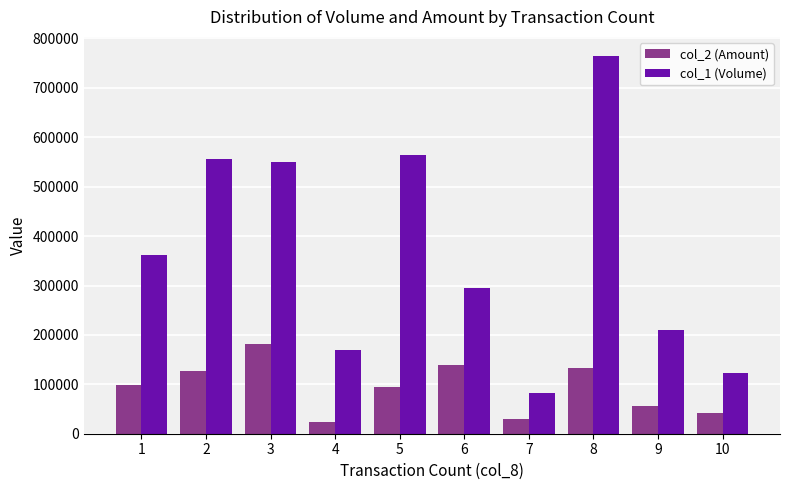

At which category is the sum across all series the highest?

8